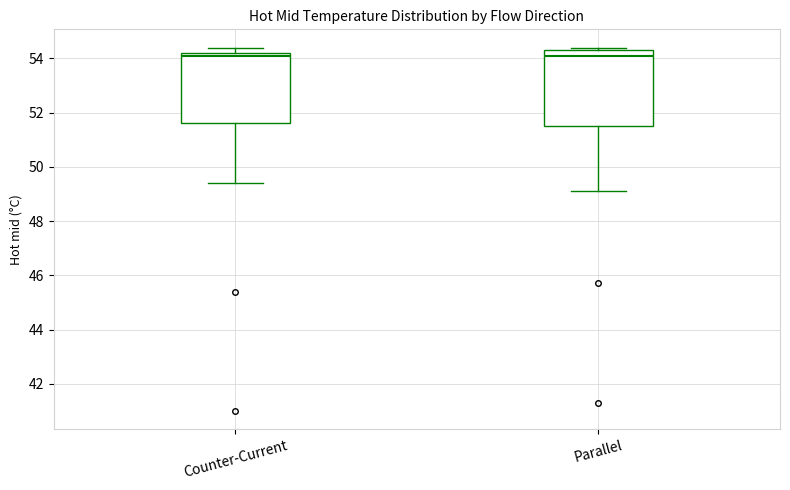

Reading left to right, read every box against the y-axis: the position of its median line, the range the box covers, and the ends of its whiskers. The values are not printed on the chart, so give them approximately, as read against the axis.

Counter-Current: median 54.2 (just below the box's upper edge), box 51.6 to 54.2, whiskers 49.4 to 54.4
Parallel: median 54.2, box 51.6 to 54.4, whiskers 49.2 to 54.4 (just above the box's upper edge)